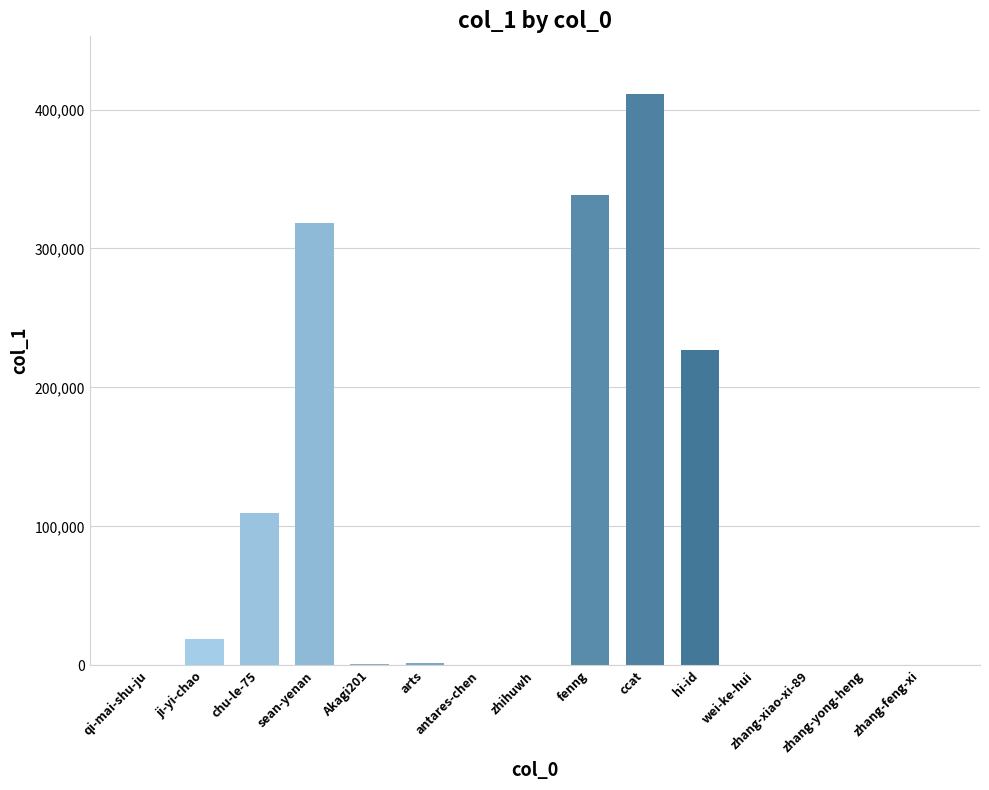

How many categories are shown in the chart?

15